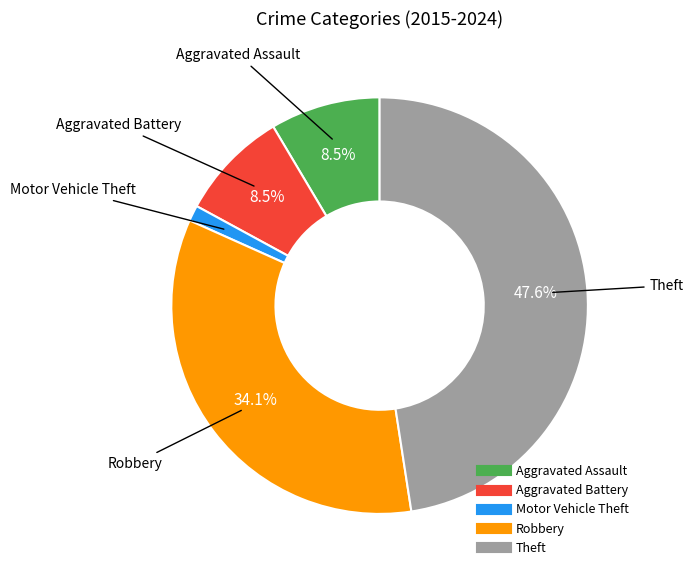

What is the ratio of the value at Aggravated Battery to the value at Aggravated Assault?

1.0